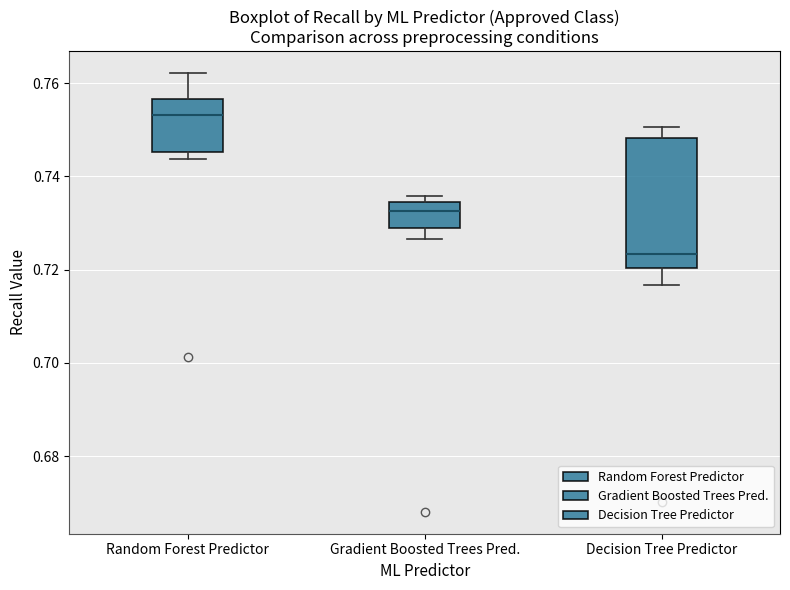

Reading left to right, read every box against the y-axis: the position of its median line, the range the box covers, and the ends of its whiskers. The values are not printed on the chart, so give them approximately, as read against the axis.

Random Forest Predictor: median 0.754, box 0.746 to 0.756, whiskers 0.744 to 0.762
Gradient Boosted Trees Pred.: median 0.732, box 0.730 to 0.734, whiskers 0.726 to 0.736
Decision Tree Predictor: median 0.724, box 0.720 to 0.748, whiskers 0.716 to 0.750